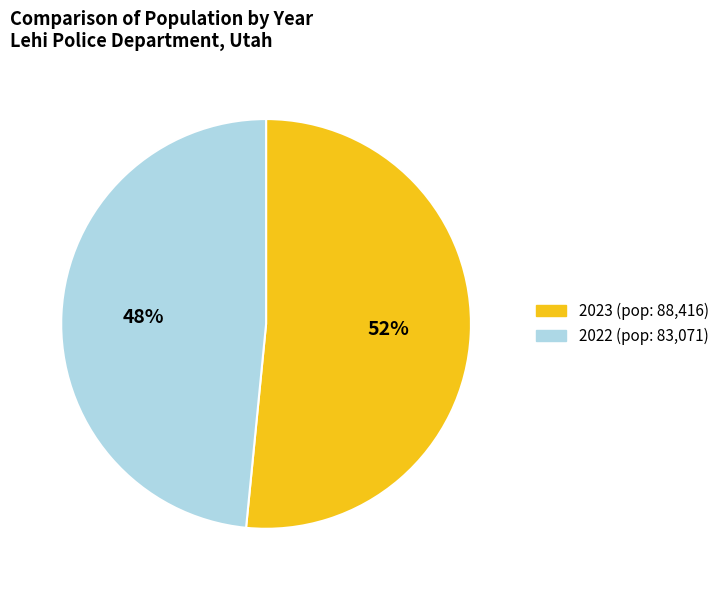

Count the number of slices in the pie.

2